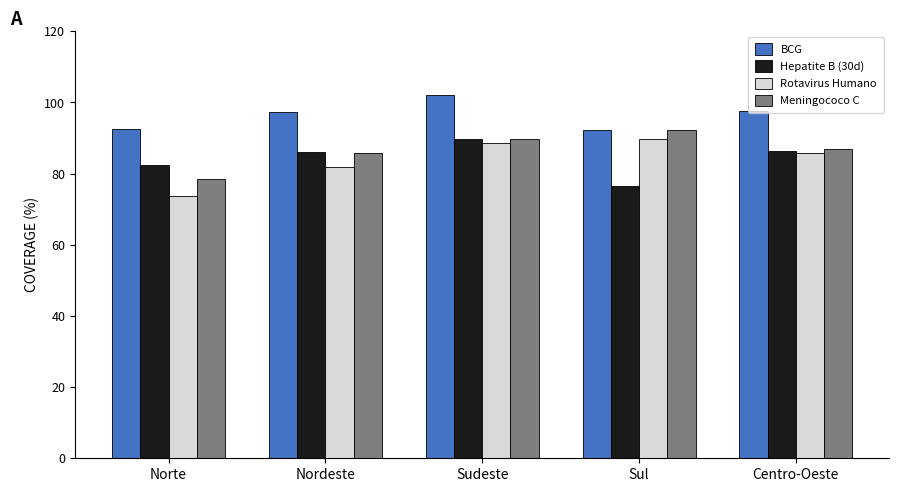

How many bars are there in each group?

4